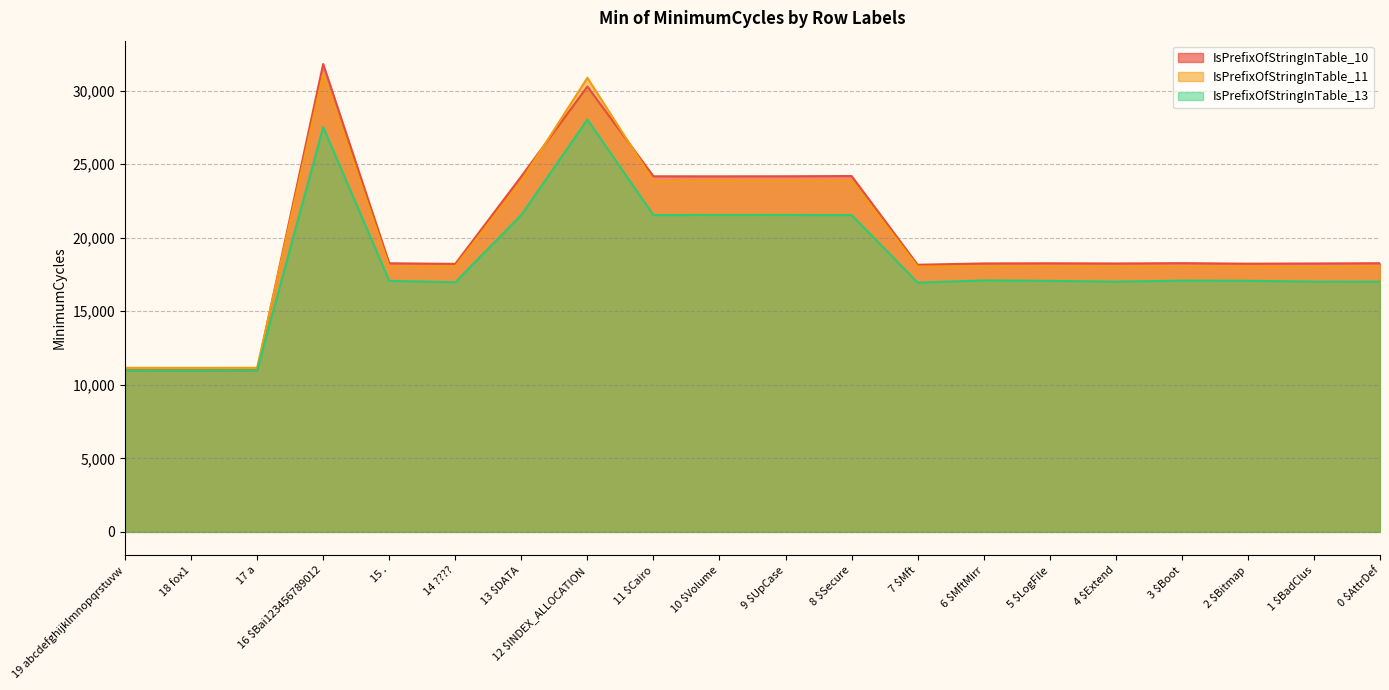

True or false: IsPrefixOfStringInTable_10 and IsPrefixOfStringInTable_11 intersect in this chart.

True